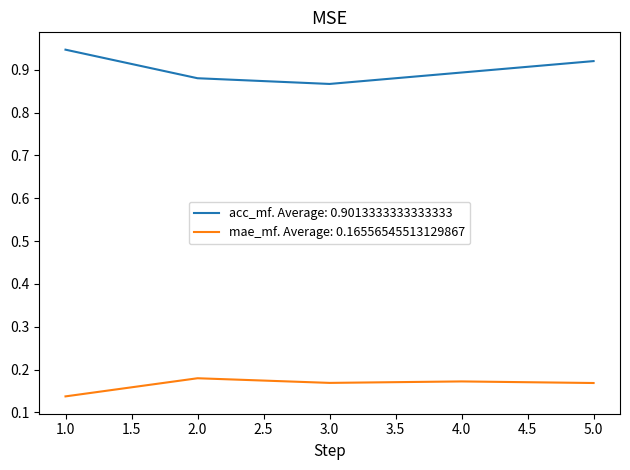

Is it true that acc_mf. Average: 0.9013333333333333 equals 0.6 at 4.0?

False